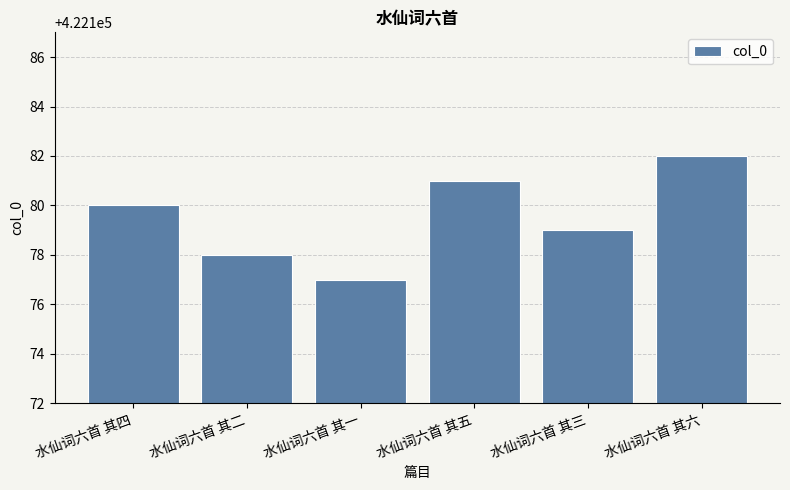

What is the difference between the second highest and second lowest values?

3